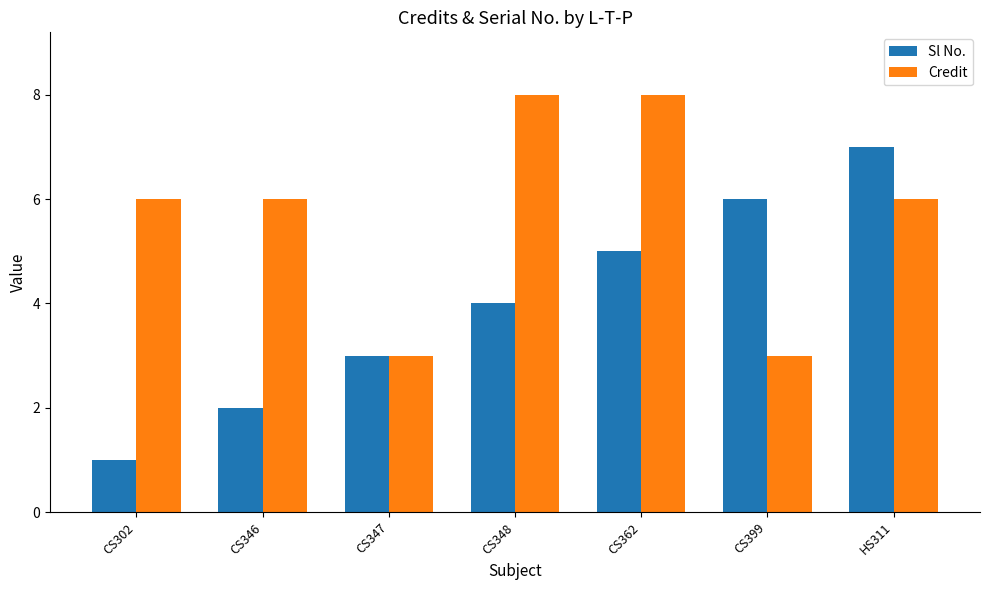

Count the Credit values in the range 3 to 8.

7